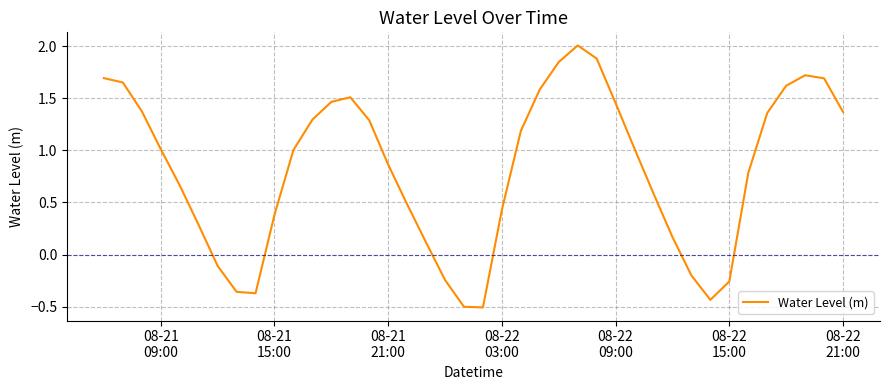

What is the minimum value shown in the chart?

-0.5